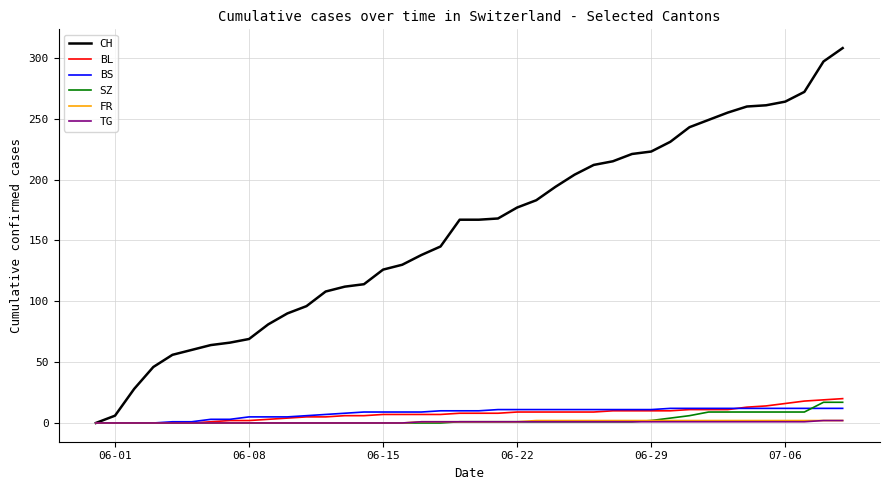

How many lines are shown in the chart?

6